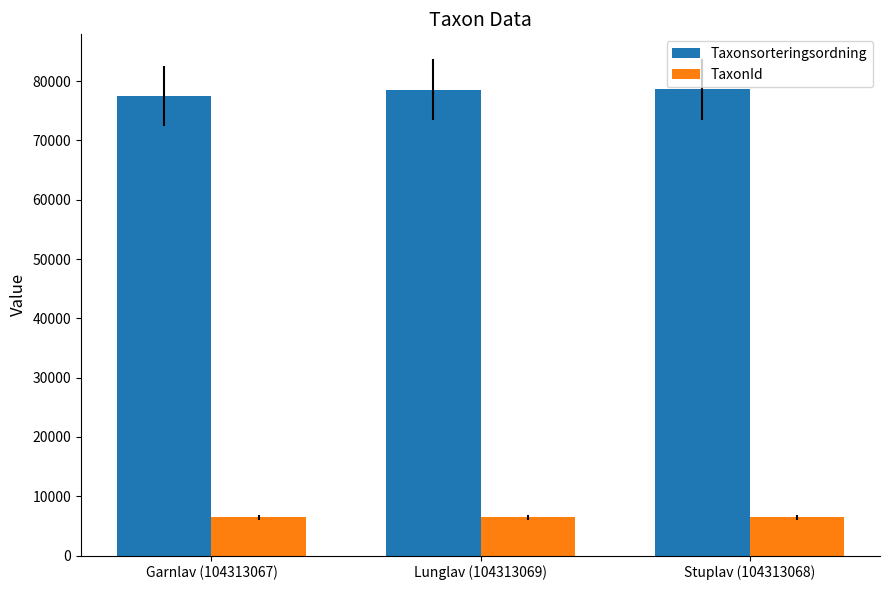

What is the minimum value for TaxonId?

6425